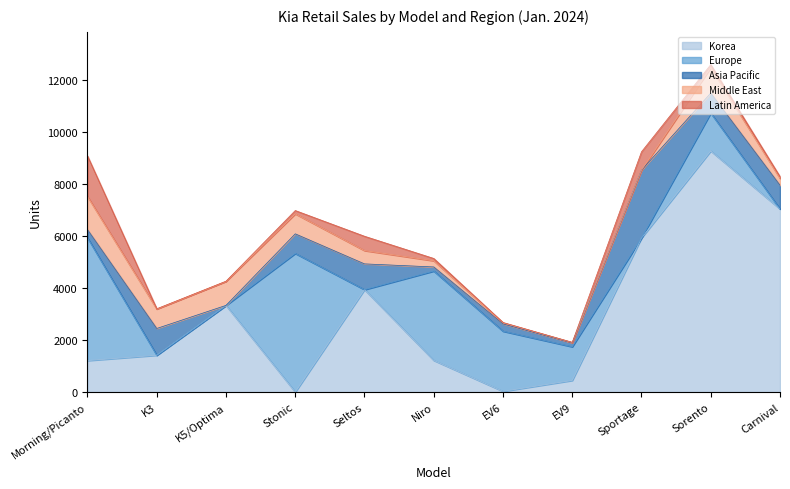

Reading left to right, extract all data points from this chart.

Korea: 1214	1419	3336	0	3944	1220	29	449	5934	9284	7049
Europe: 4726	0	0	5338	0	3440	2315	1296	0	1461	0
Asia Pacific: 315	1030	2	755	992	158	280	151	2613	767	915
Middle East: 1274	749	926	770	513	238	40	12	0	980	264
Latin America: 1564	10	5	127	551	89	15	8	707	117	68